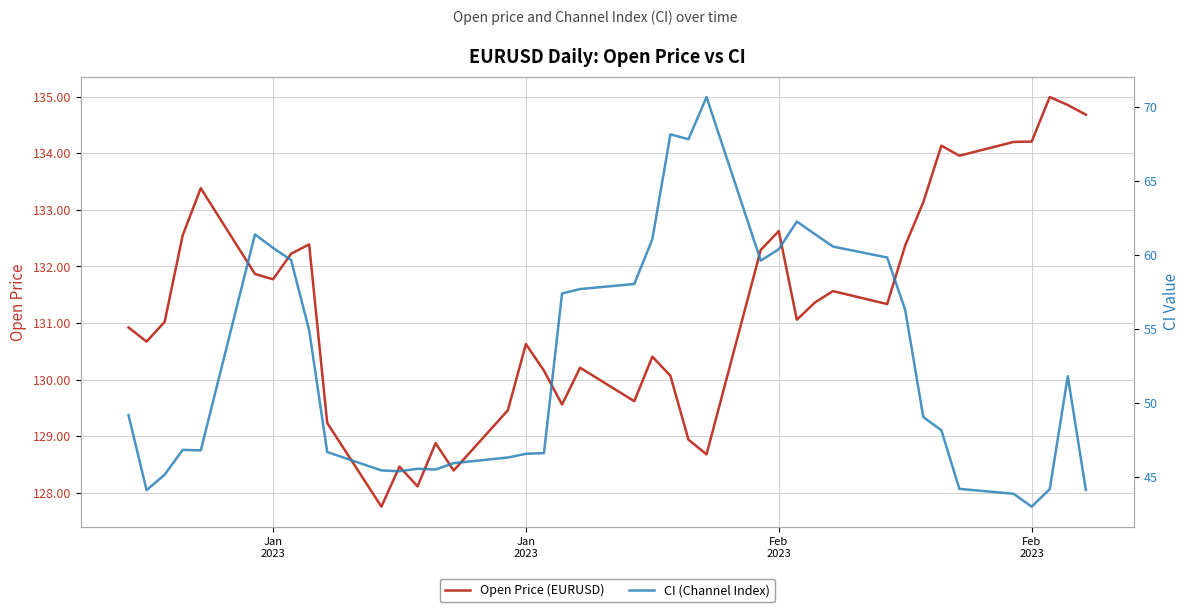

What is the maximum value shown in the chart?

135.0